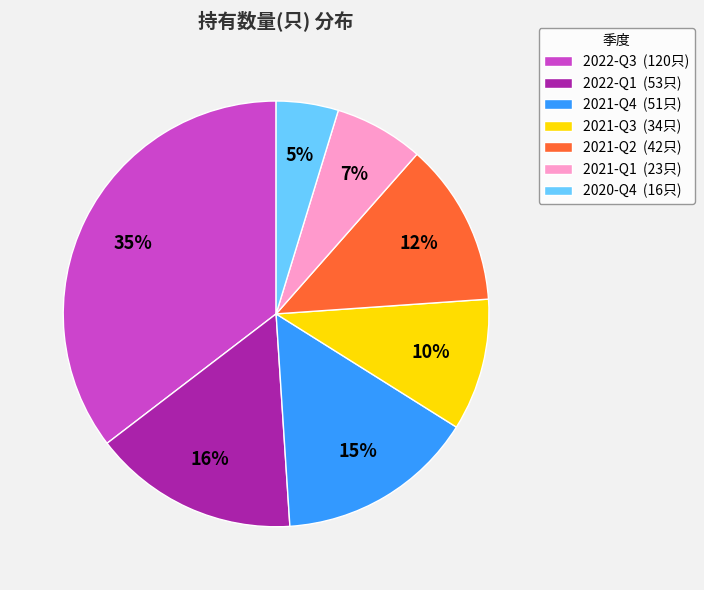

What is the largest slice in the pie chart?

2022-Q3